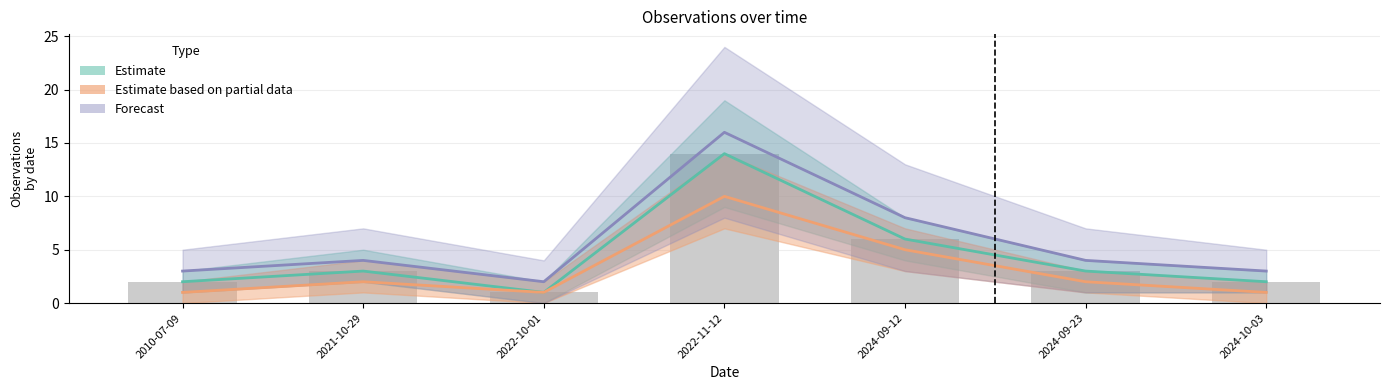

The Estimate series shows 2 at 2024-10-03. True or false?

True